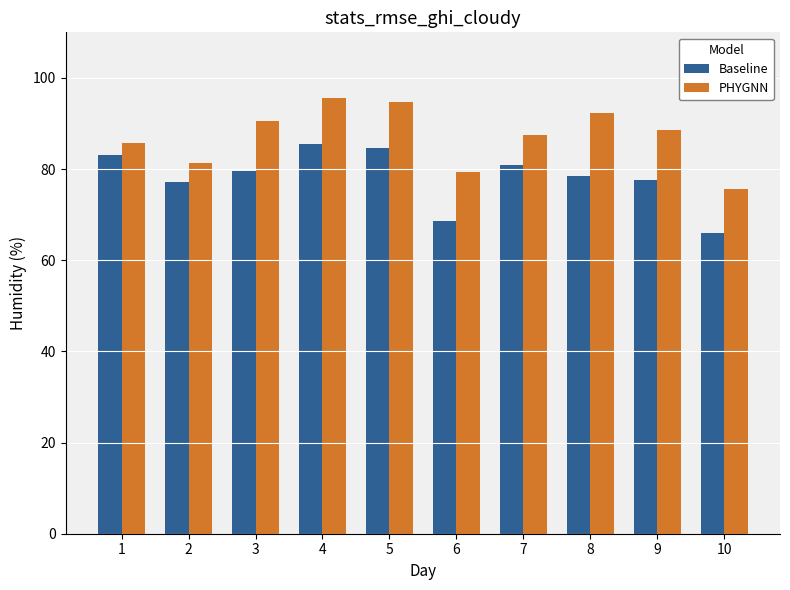

At 4, list the series in order from largest to smallest.

PHYGNN, Baseline